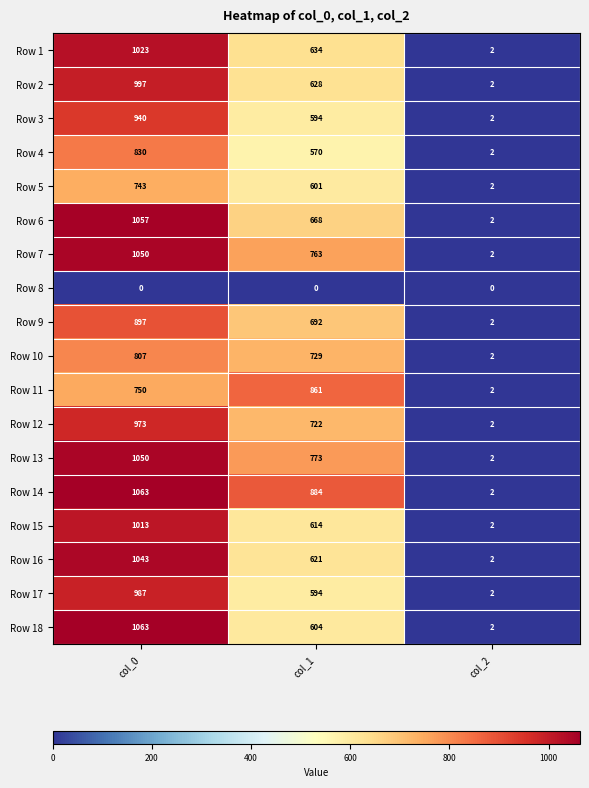

Rank the categories by Row 15 value from lowest to highest.

col_2, col_1, col_0